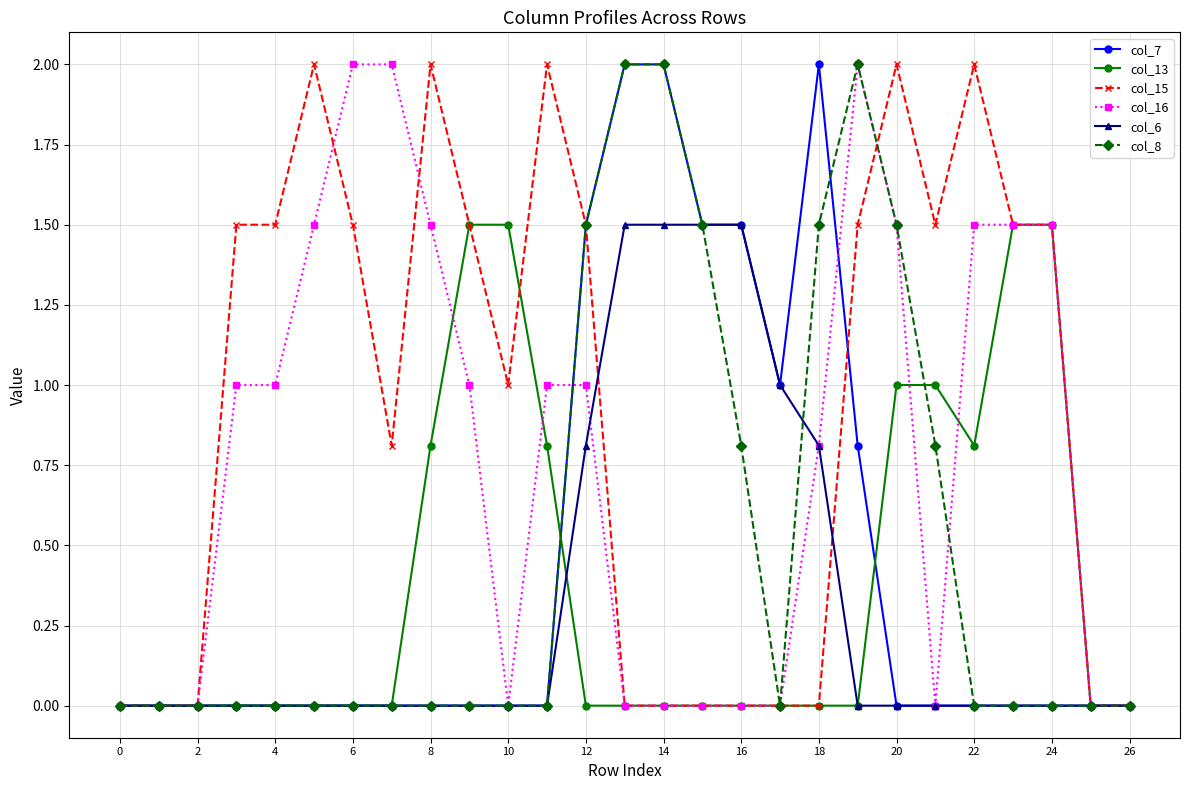

What is the average value of the col_7 series?

0.5